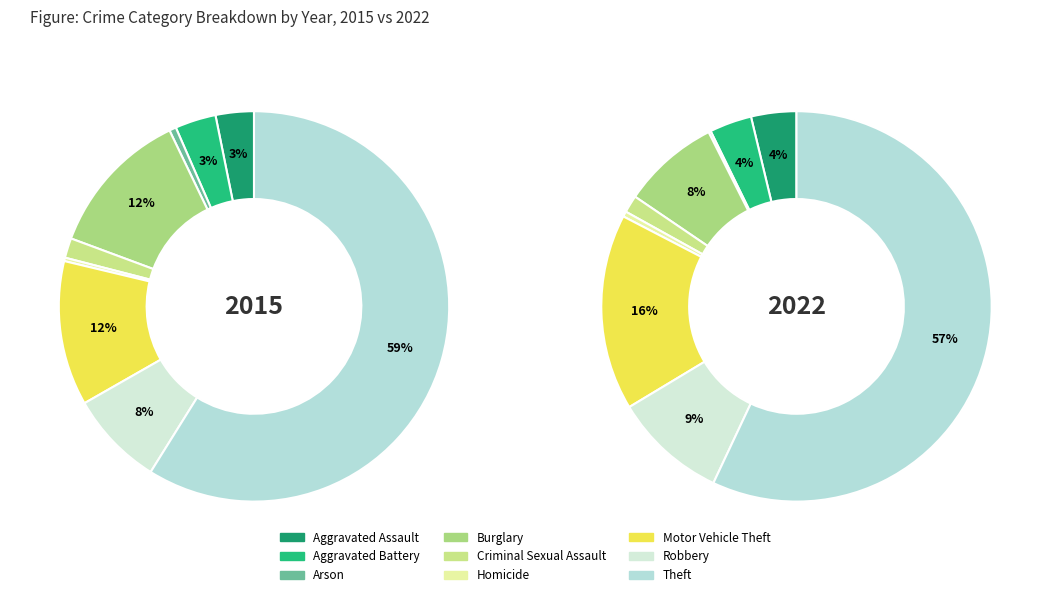

What is the majority slice?

Theft